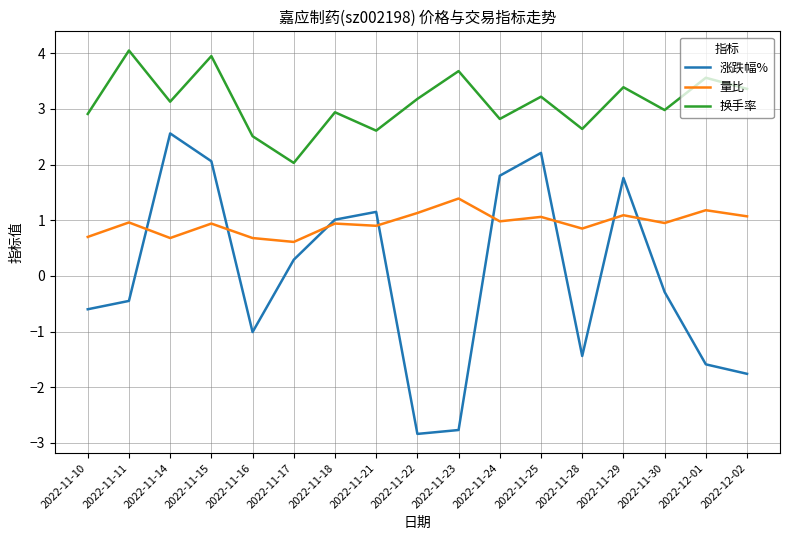

What is the difference between the highest and lowest values at 2022-11-29?

2.3